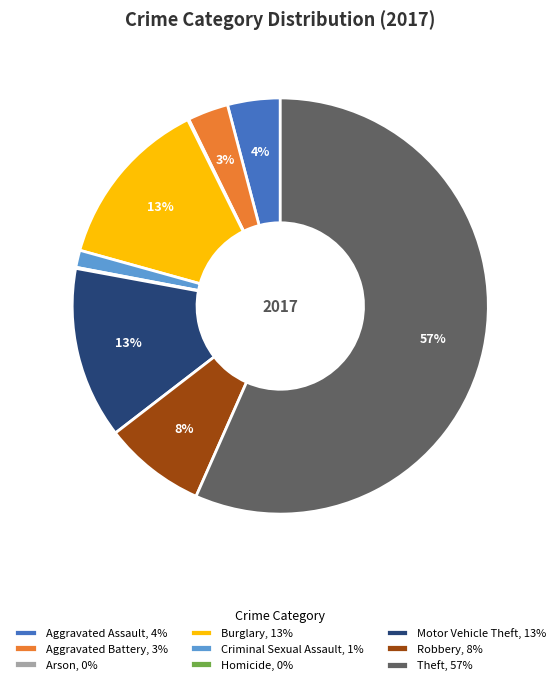

Between Robbery, 8% and Motor Vehicle Theft, 13%, which is larger?

Motor Vehicle Theft, 13%